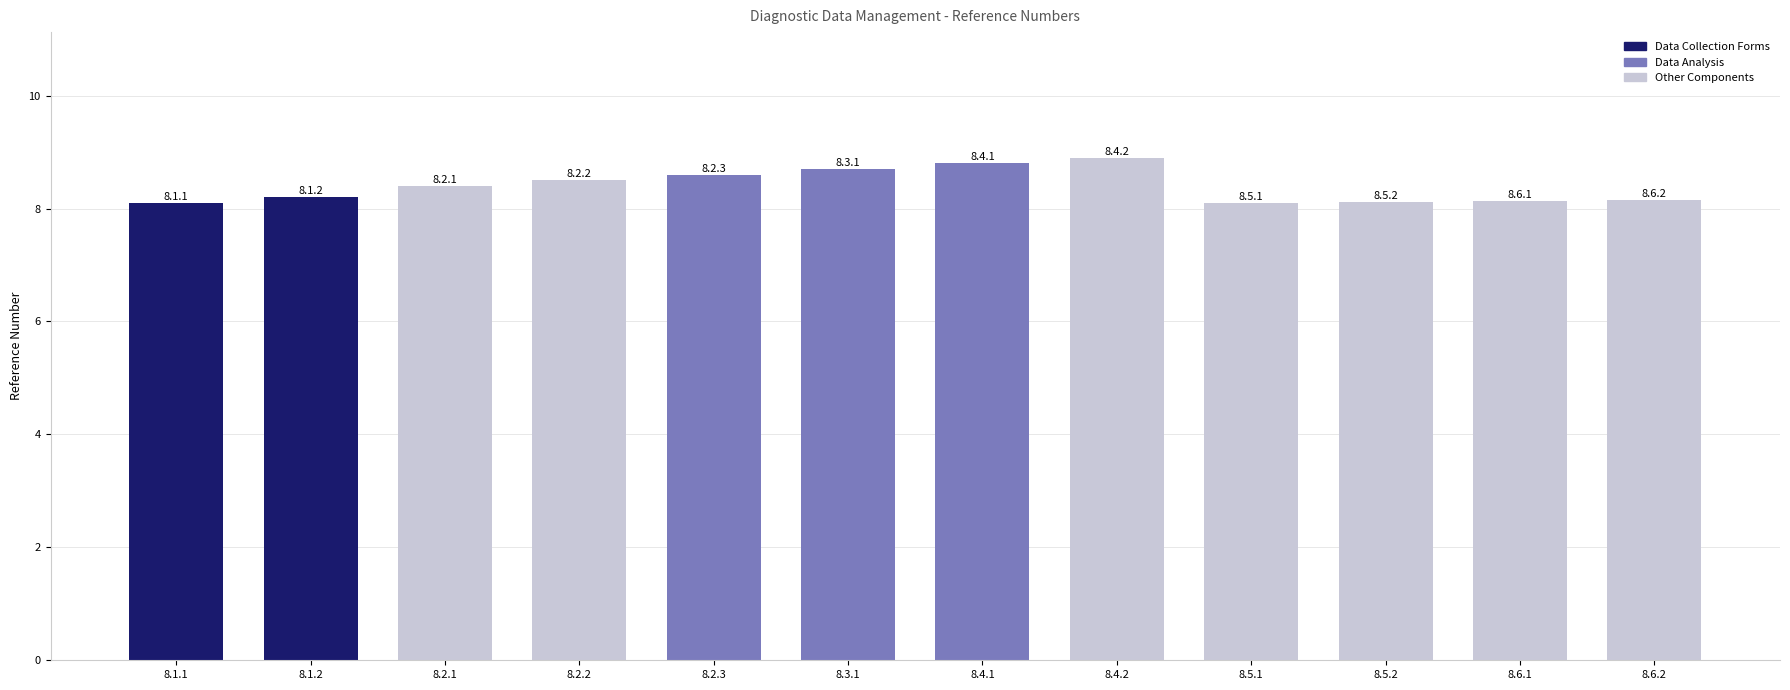

What is the difference between the values at 8.1.2 and 8.1.1?

0.1